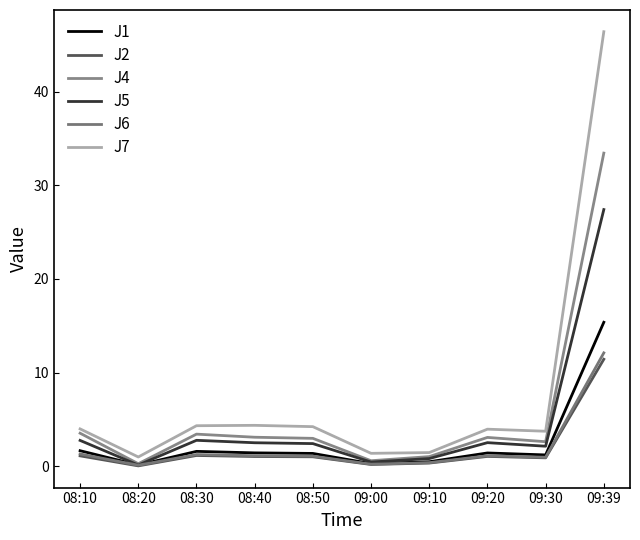

What is the sum of the J1 values at 08:20 and 08:30?

1.7